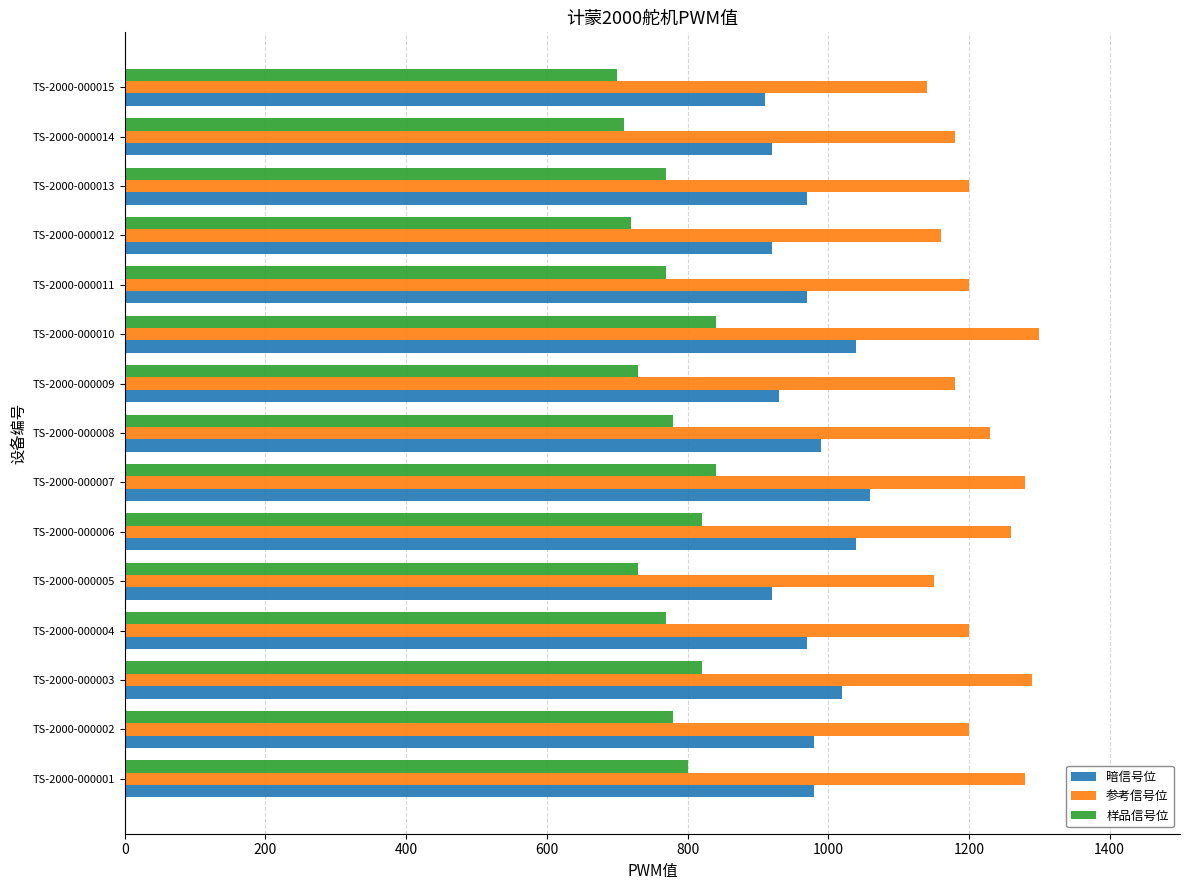

The value of 暗信号位 at TS-2000-000015 is 910. True or false?

True